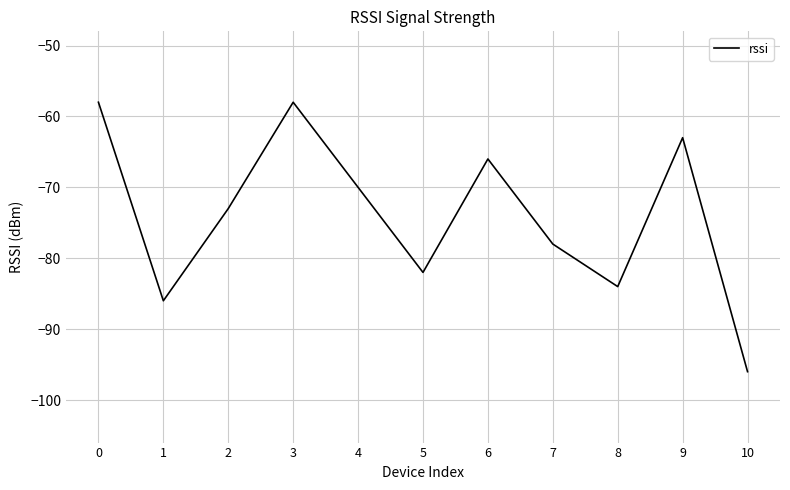

What is the minimum value shown in the chart?

-96